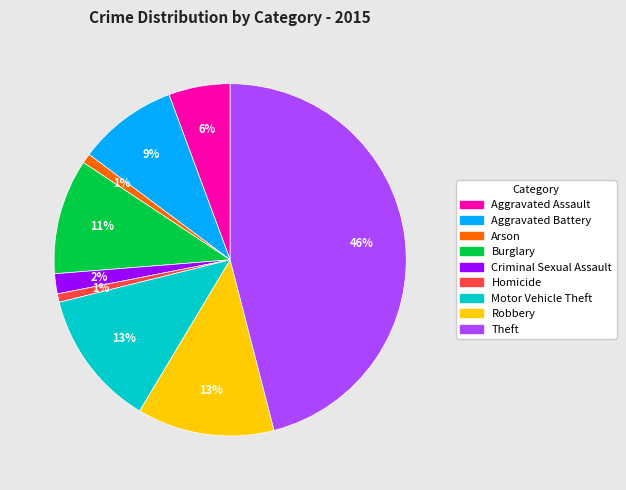

Which has a higher value, Burglary or Motor Vehicle Theft?

Motor Vehicle Theft